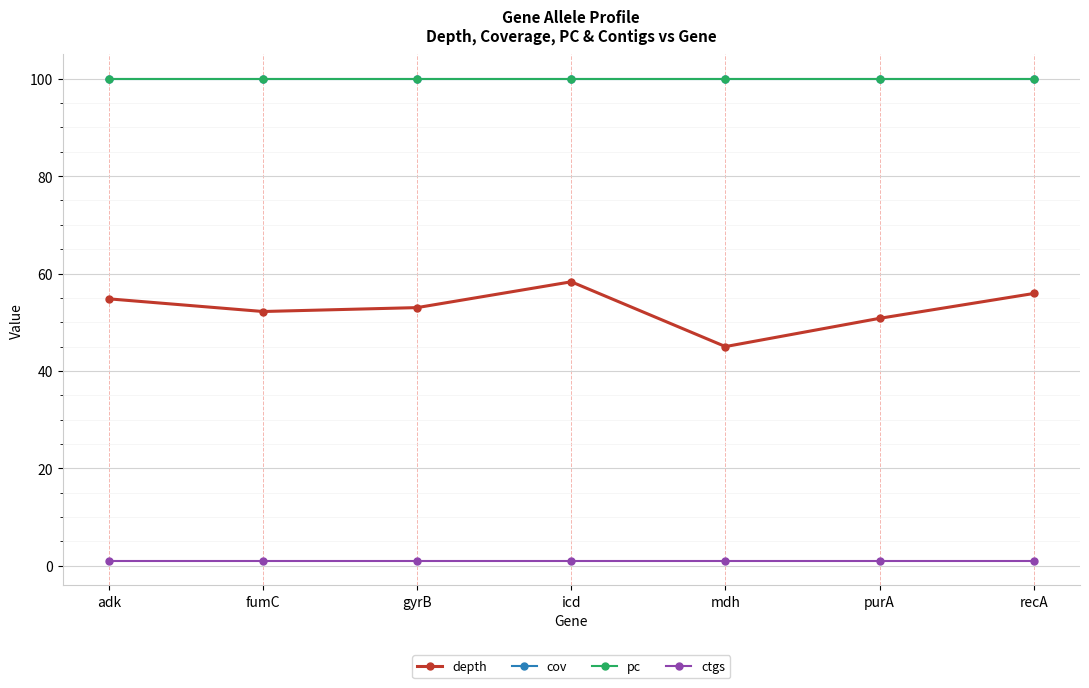

At which category is the sum across all series the highest?

icd